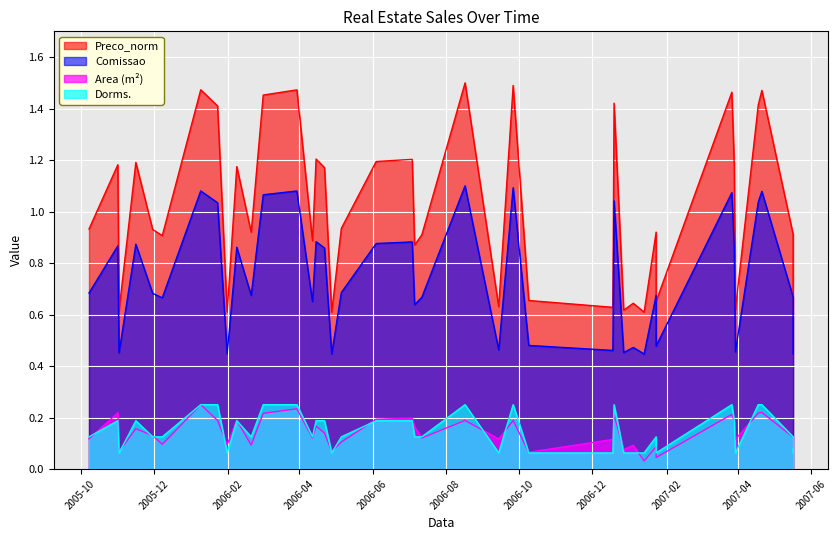

Does the chart display data point markers on the line(s)?

No